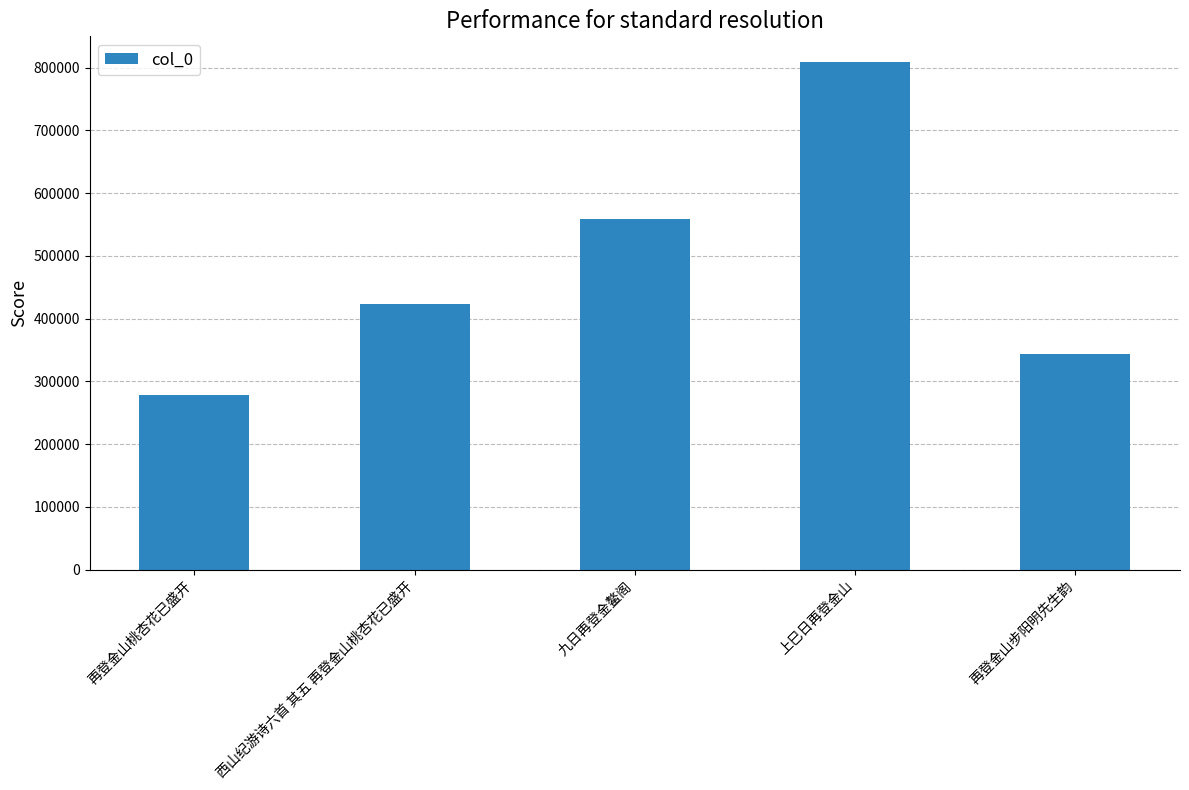

What is the difference between the maximum and minimum values?

531987